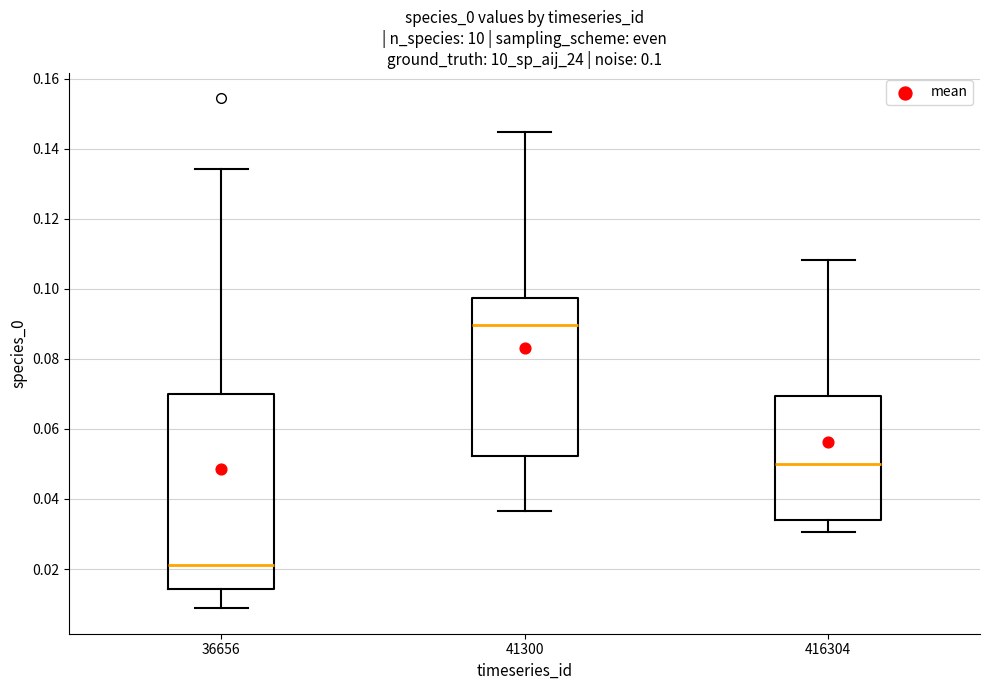

Which box's median line is the lowest?

36656